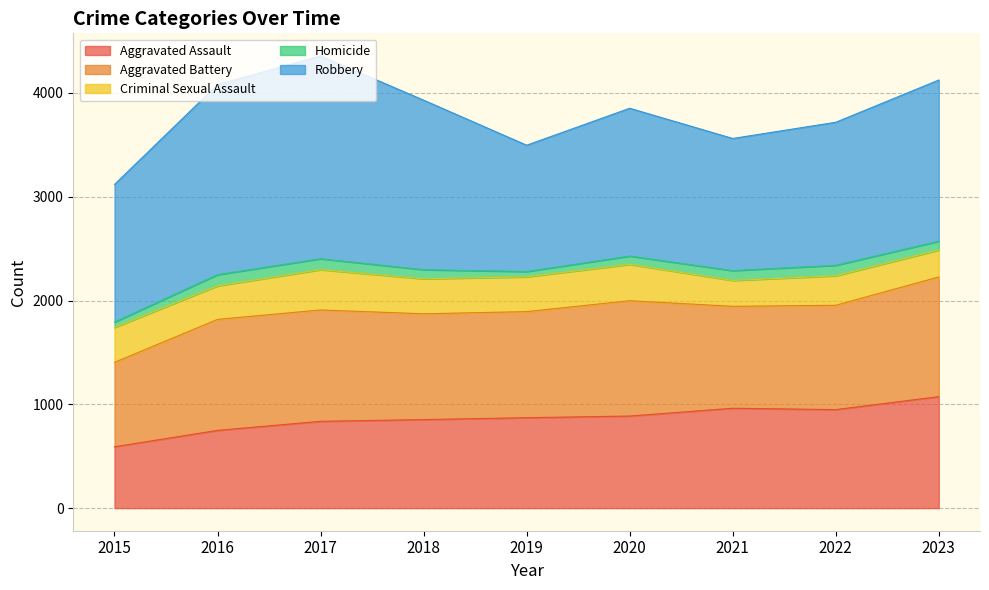

Reading left to right, extract all data points from this chart.

Aggravated Assault: 2015=591	2016=749	2017=836	2018=853	2019=871	2020=887	2021=962	2022=949	2023=1074
Aggravated Battery: 2015=813	2016=1069	2017=1073	2018=1019	2019=1022	2020=1111	2021=982	2022=1005	2023=1153
Criminal Sexual Assault: 2015=336	2016=323	2017=388	2018=337	2019=335	2020=350	2021=249	2022=284	2023=259
Homicide: 2015=52	2016=108	2017=105	2018=88	2019=51	2020=80	2021=95	2022=101	2023=85
Robbery: 2015=1326	2016=1831	2017=1954	2018=1633	2019=1217	2020=1424	2021=1273	2022=1378	2023=1553